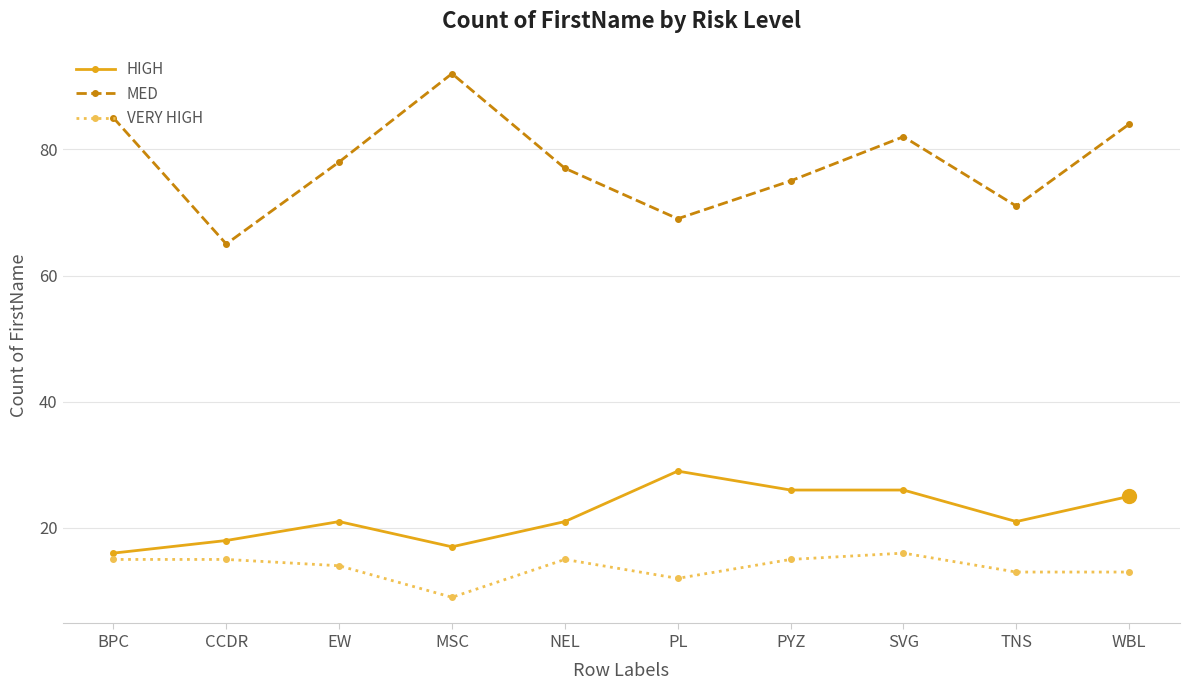

True or false: VERY HIGH and HIGH intersect in this chart.

False